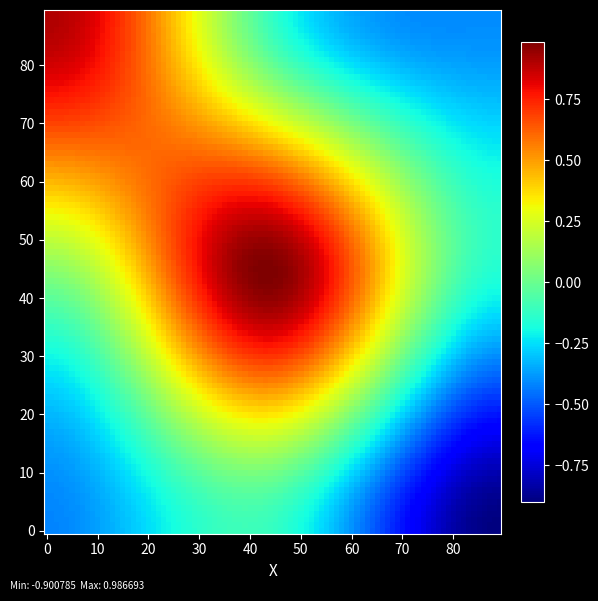

Reading left to right, extract all data points from this chart.

row_0: col_0=-0.4	col_1=-0.1	col_2=-0.9
row_1: col_0=0.1	col_1=1.0	col_2=-0.2
row_2: col_0=0.9	col_1=-0.1	col_2=-0.4